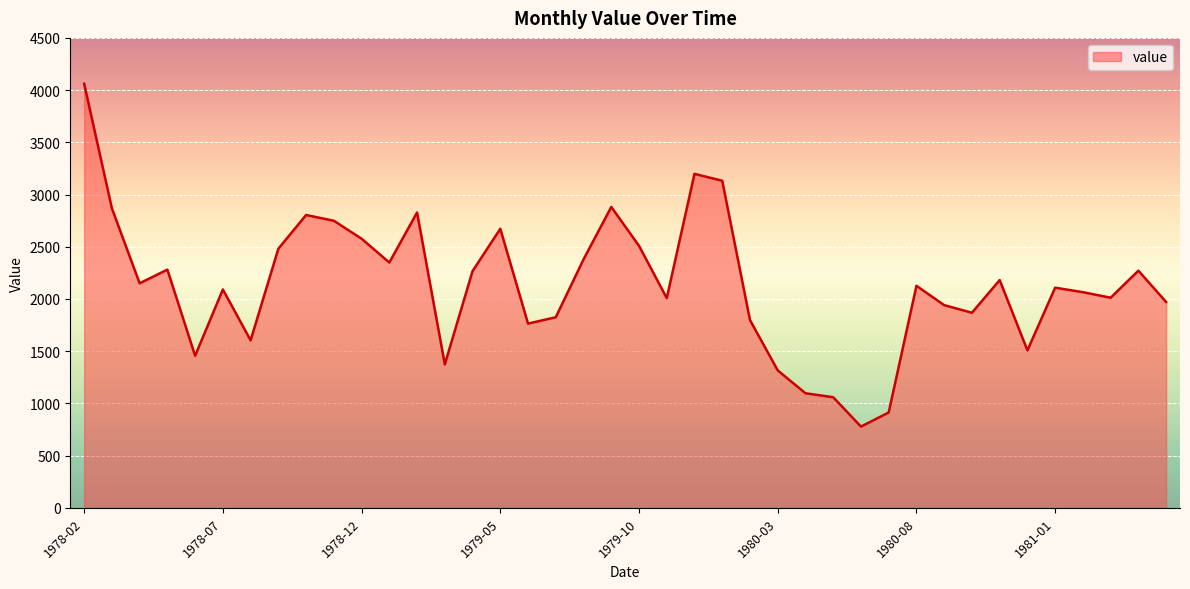

Count the number of data series in this chart.

1